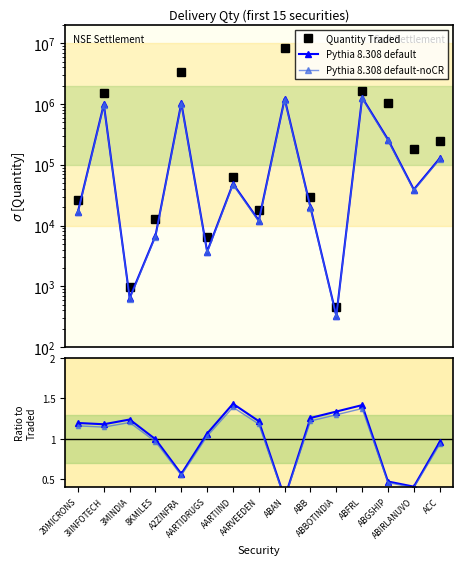

What is the sum of the Quantity Traded values at AARTIIND and ABB?

92054.0